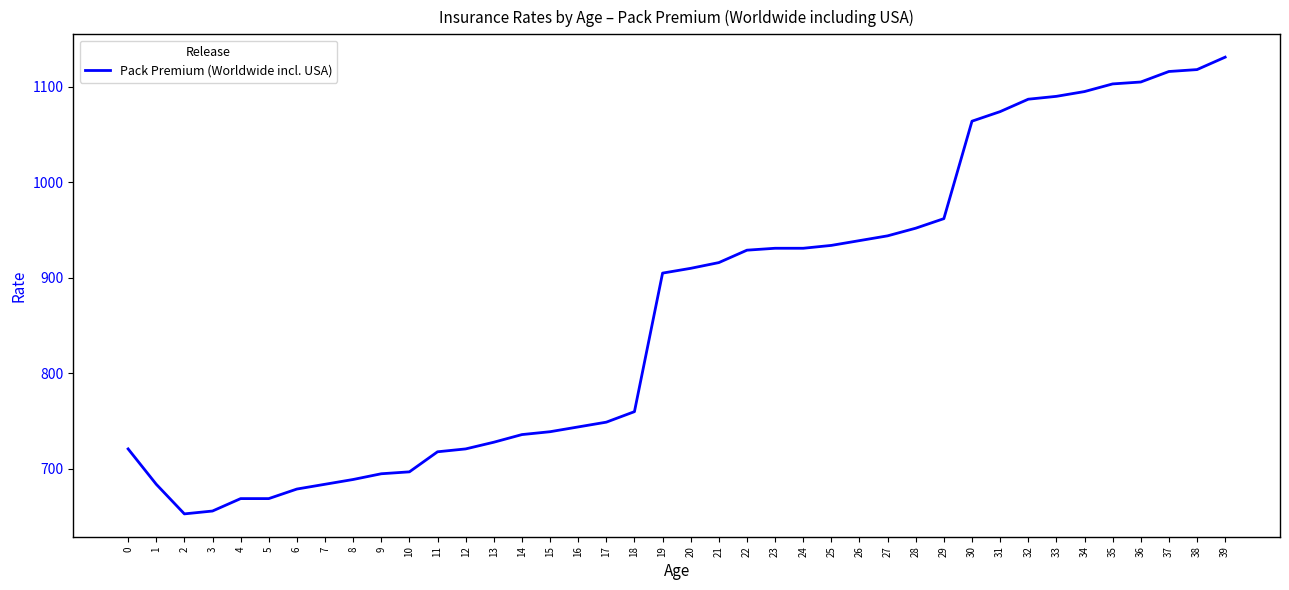

At which category does the chart reach its peak across all series?

39